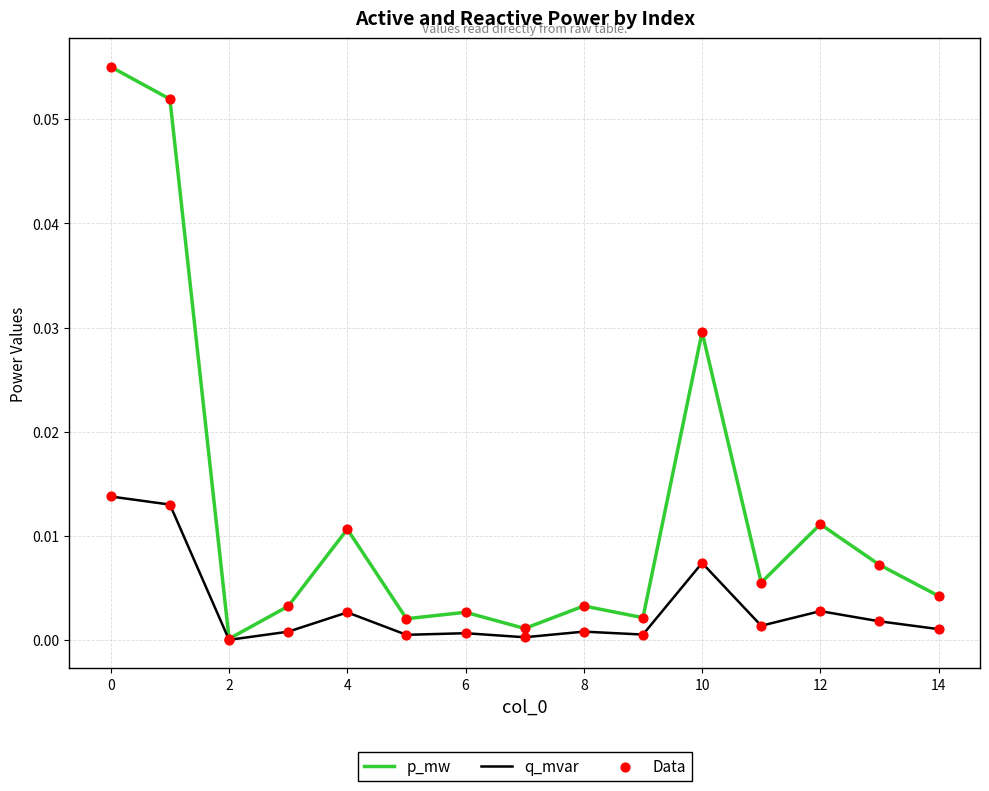

Which series has the widest spread of values?

p_mw